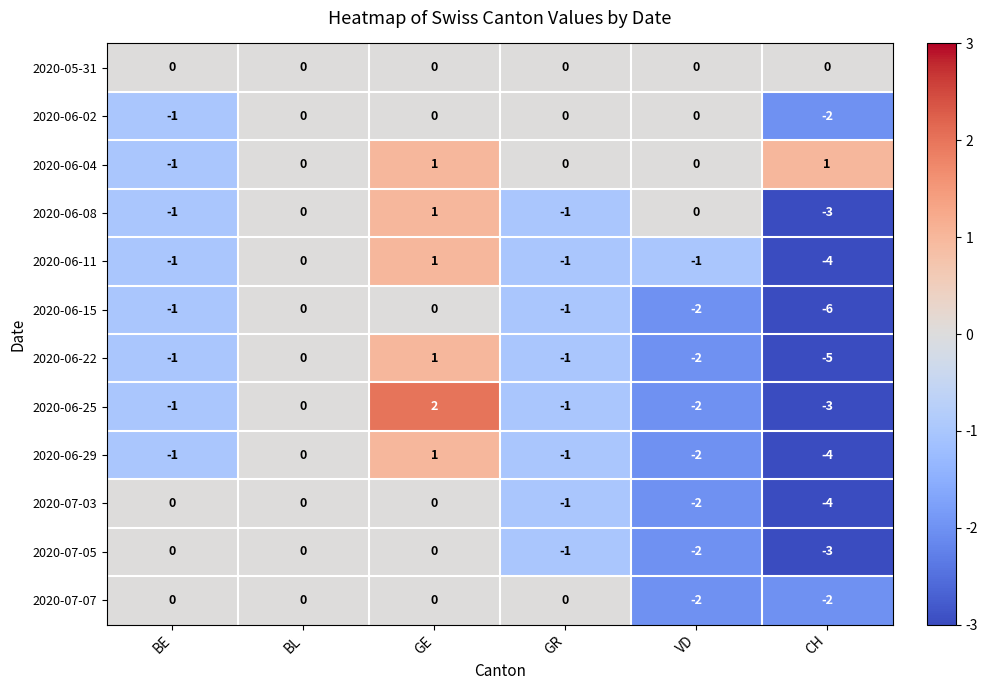

What is the sum of all 2020-06-22 values?

-8